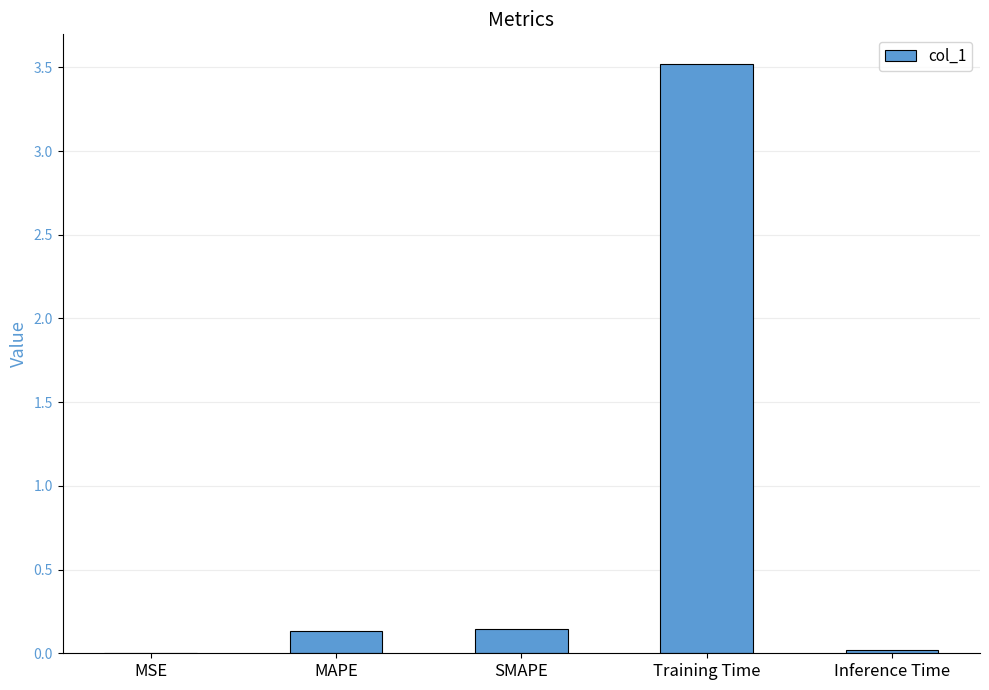

The value at SMAPE is 0.1. True or false?

True